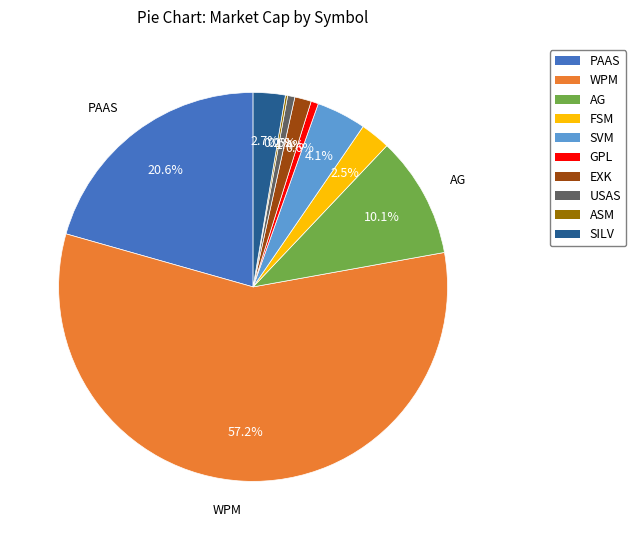

To the nearest percent, what percentage of the pie is EXK?

1%